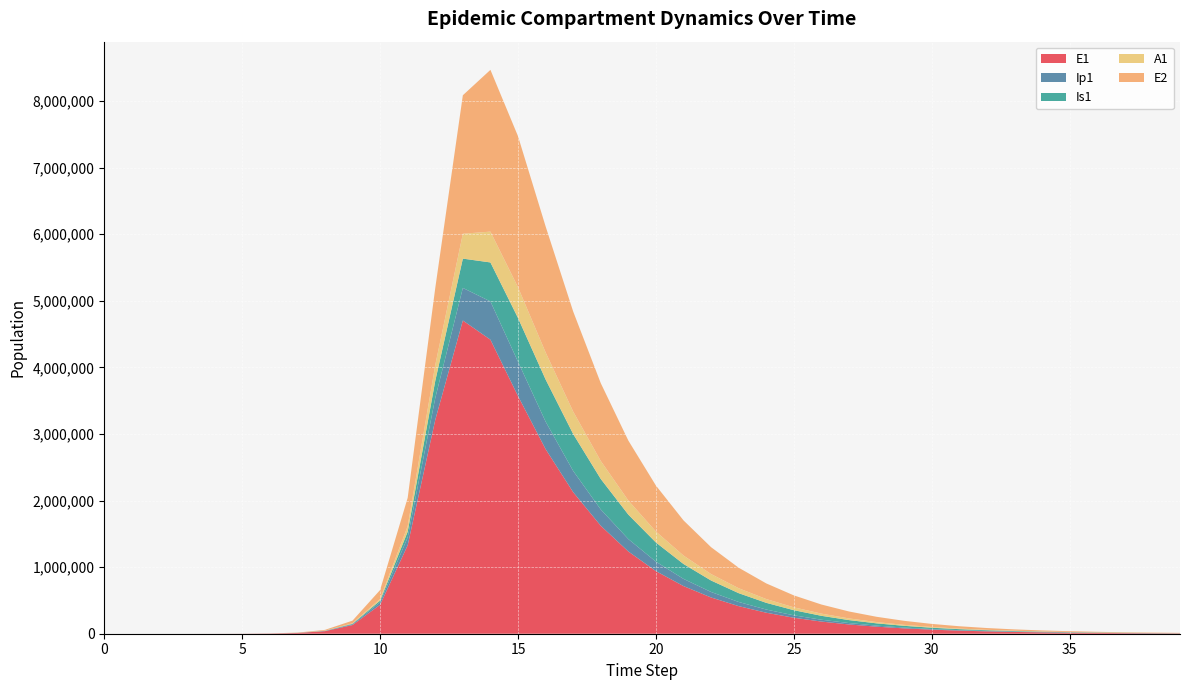

Reading right to left, transcribe all the data shown in this chart.

E1: 5238.4	6884.1	9046.7	11888.8	15623.6	20531.7	26981.7	35457.9	46596.9	61235.1	80471.7	105751.2	138971.8	182627.7	239996.4	315383.8	414447.0	544615.0	715637.4	940286.5	1235208.5	1621742.6	2125715.3	2772725.2	3569894.8	4416242.1	4704582.4	3212685.8	1328717.9	434377.4	130784.9	38393.7	11187.1	3252.6	945.1	274.5	79.7	23.1	6.3	0.0
Ip1: 792.1	1040.9	1367.9	1797.7	2362.4	3104.5	4079.8	5361.5	7045.8	9259.2	12167.9	15990.2	21013.3	27614.2	36288.3	47686.4	62662.8	82338.4	108180.1	142098.4	186551.6	244601.7	319636.4	413255.0	515303.8	574918.9	489224.9	328122.1	119126.7	37207.0	11046.1	3229.3	939.8	273.1	79.4	23.0	6.7	1.9	0.5	0.0
Is1: 1688.8	2219.4	2916.5	3832.7	5036.7	6618.7	8697.6	11429.0	15017.6	19731.6	25922.6	34050.0	44713.4	58690.5	76983.2	100866.2	131926.3	172067.1	223413.6	287983.6	366851.0	458276.5	553982.6	633131.8	657430.9	585419.7	440235.8	258167.5	85052.0	25712.1	7558.4	2203.3	640.7	186.3	54.2	15.9	4.8	1.7	0.9	1.0
A1: 946.0	1243.2	1633.7	2146.9	2821.4	3707.6	4872.2	6402.5	8413.2	11054.9	14525.0	19082.3	25065.3	32915.0	43204.2	56670.6	74252.7	97119.1	126671.5	164473.2	212004.2	270032.0	337186.4	406904.6	461243.6	462863.9	373631.1	237630.3	83241.0	25700.9	7603.9	2220.7	646.1	187.7	54.5	15.8	4.5	1.2	0.2	0.0
E2: 4006.1	5256.7	6897.5	9050.5	11875.4	15581.8	20444.8	26824.9	35195.0	46175.3	60578.5	79469.5	104242.7	136722.8	179294.2	235067.0	308085.3	403579.3	528247.0	690498.2	900437.1	1168864.2	1503036.6	1892438.6	2268521.4	2429674.7	2079958.5	1156369.5	425328.4	133450.9	39675.9	11604.1	3377.5	981.7	285.2	82.9	24.1	7.0	1.9	0.0